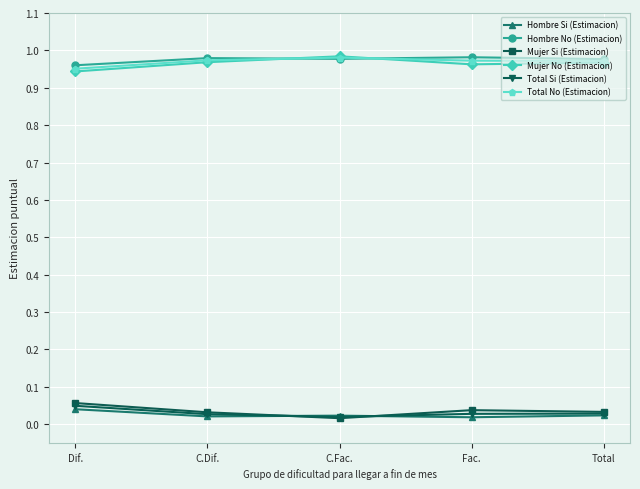

At which category does Mujer No (Estimacion) reach its first local peak?

C.Fac.